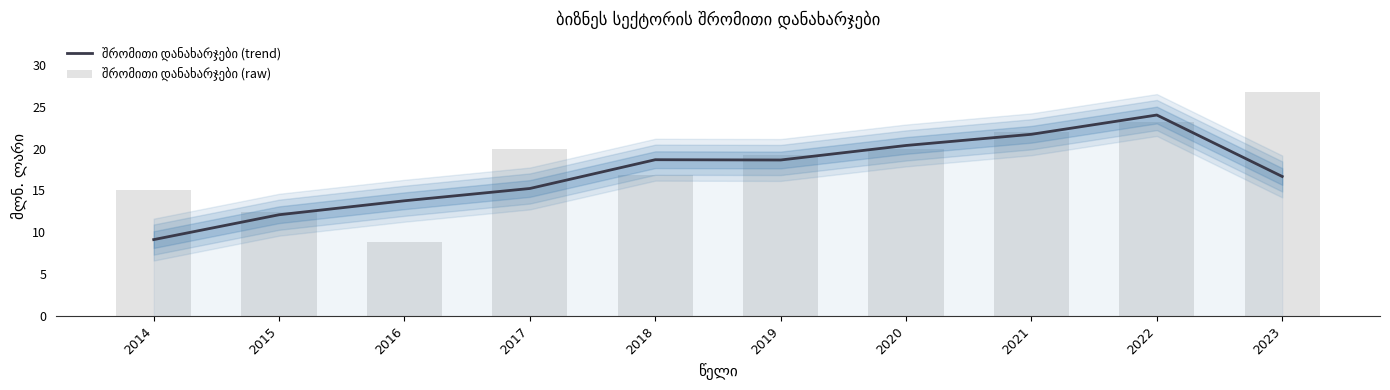

Reading left to right, list all the values displayed in this chart.

შრომითი დანახარჯები (trend): 9.1	12.1	13.8	15.2	18.7	18.6	20.4	21.7	24.0	16.7
შრომითი დანახარჯები (raw): 15.0	12.4	8.9	20.0	16.8	19.2	19.9	22.0	23.2	26.8